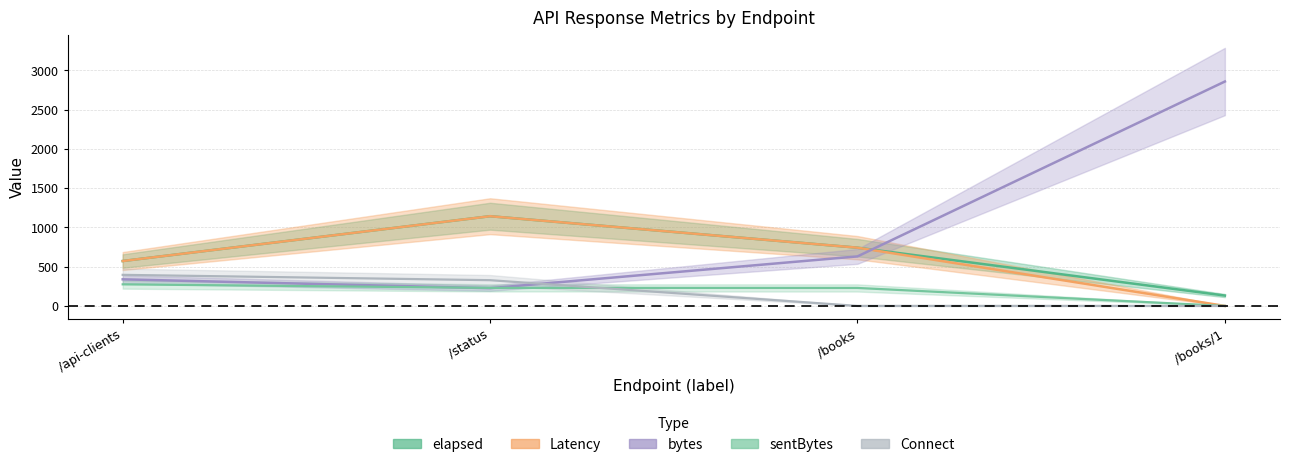

Reading right to left, extract all data points from this chart.

elapsed: /books/1=132	/books=742	/status=1143	/api-clients=572
bytes: /books/1=2859	/books=631	/status=226	/api-clients=339
sentBytes: /books/1=0	/books=229	/status=230	/api-clients=275
Latency: /books/1=0	/books=742	/status=1143	/api-clients=572
Connect: /books/1=0	/books=0	/status=328	/api-clients=396